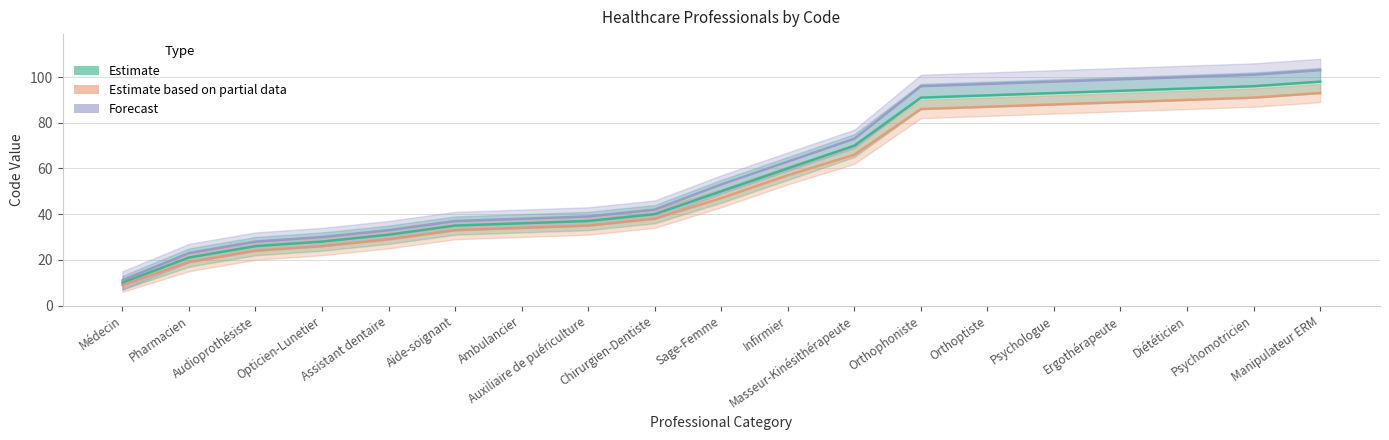

Rank the series by their maximum value, from highest to lowest.

Forecast, Estimate, Estimate based on partial data